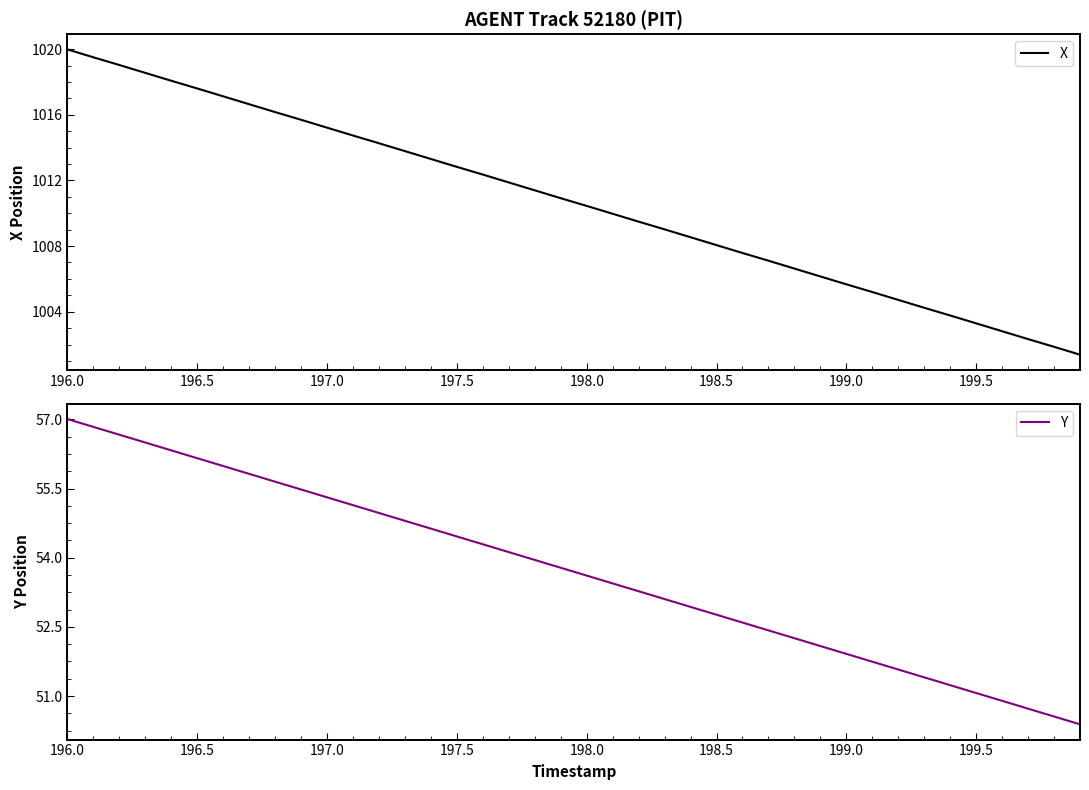

Rank the series at 199.5 from highest to lowest value.

X, Y